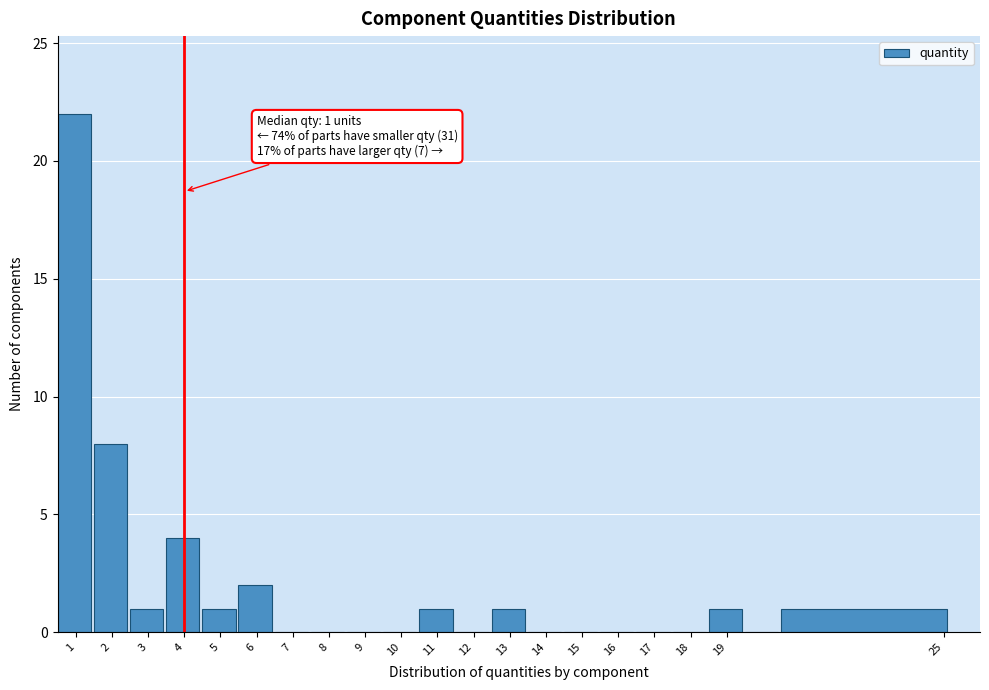

Over which range of the x-axis is the bar tallest?

0.5 to 1.5